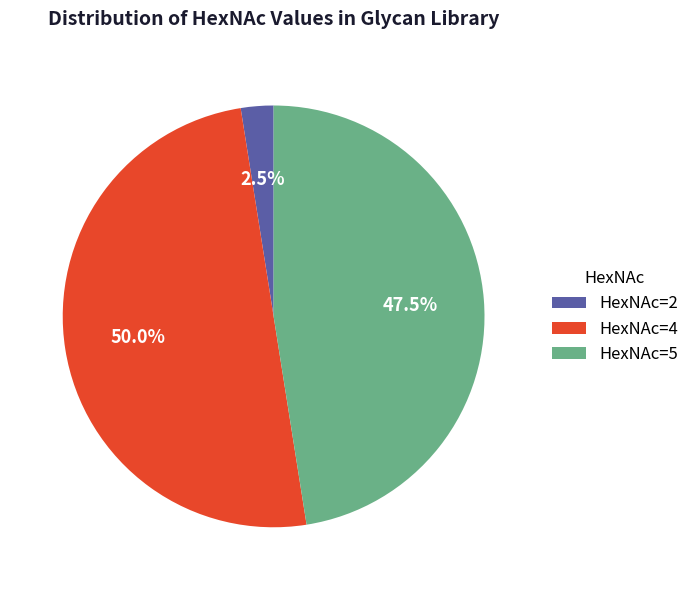

Which category has the biggest portion of the pie?

HexNAc=4